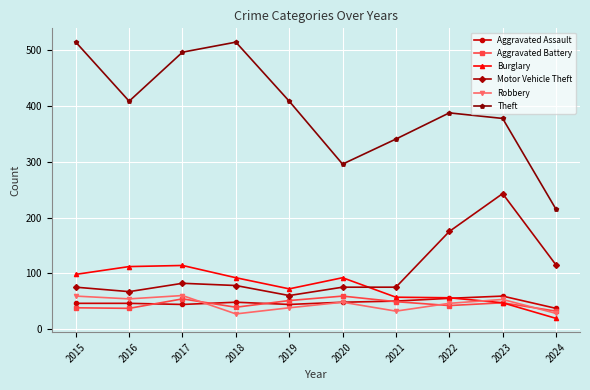

What is the value of the Robbery point at the 2nd from the left?

54